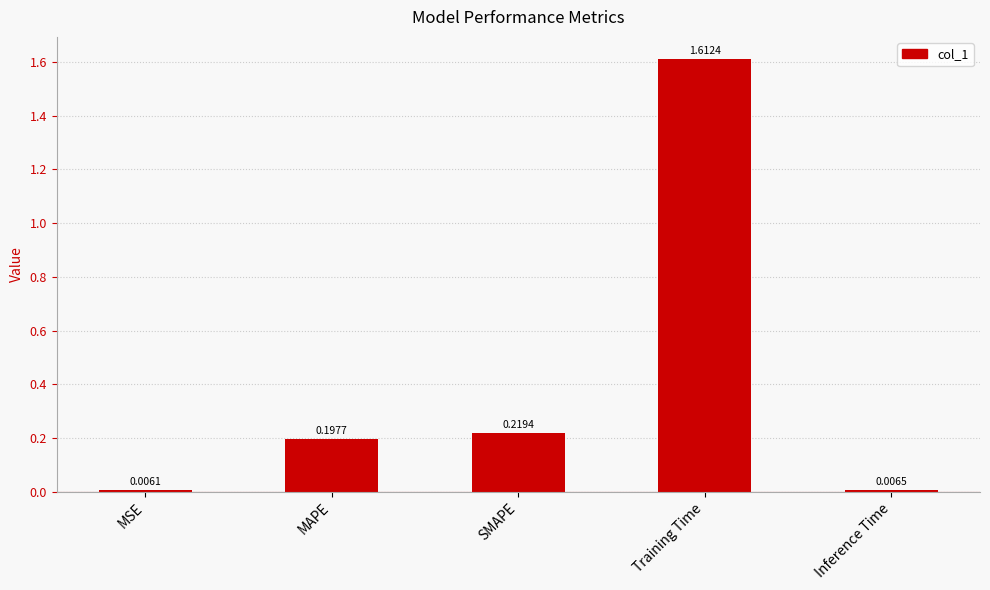

What is the average value?

0.4